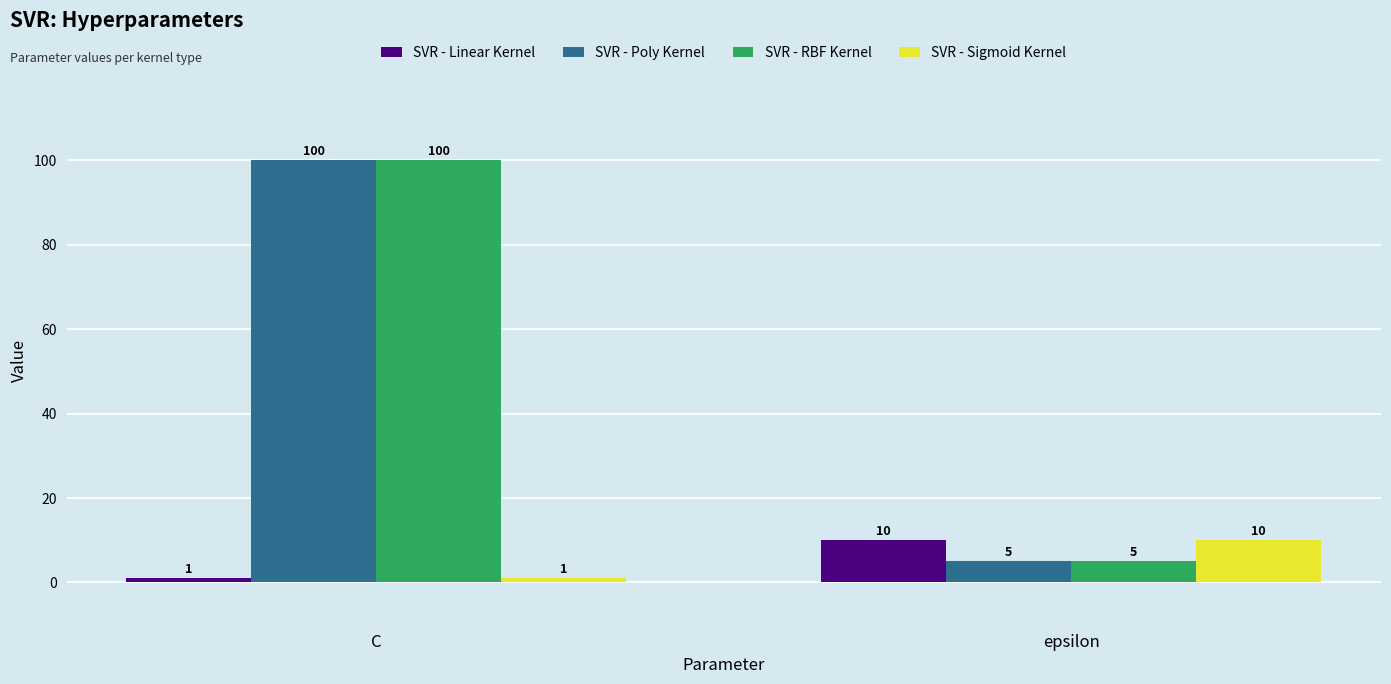

Reading left to right, list all the values displayed in this chart.

SVR - Linear Kernel: 1	10
SVR - Poly Kernel: 100	5
SVR - RBF Kernel: 100	5
SVR - Sigmoid Kernel: 1	10